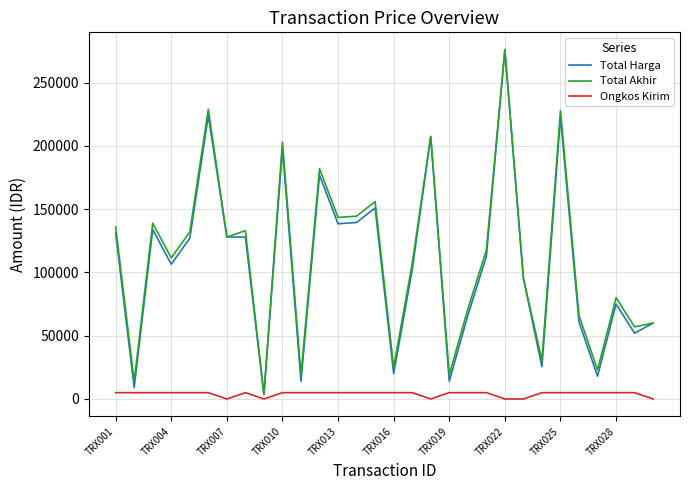

What is the maximum value shown in the chart?

276000